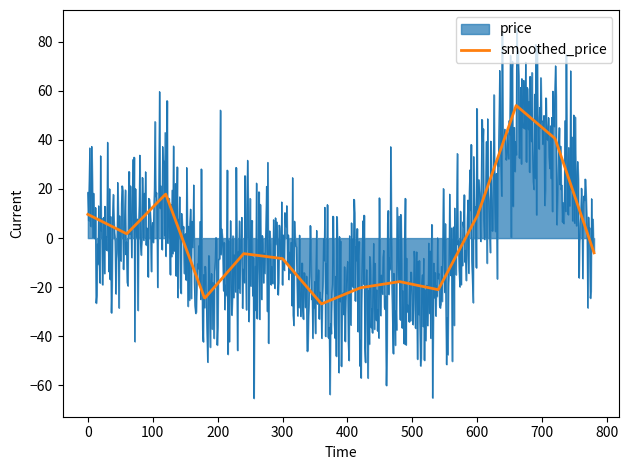

Which series has the widest spread of values?

price